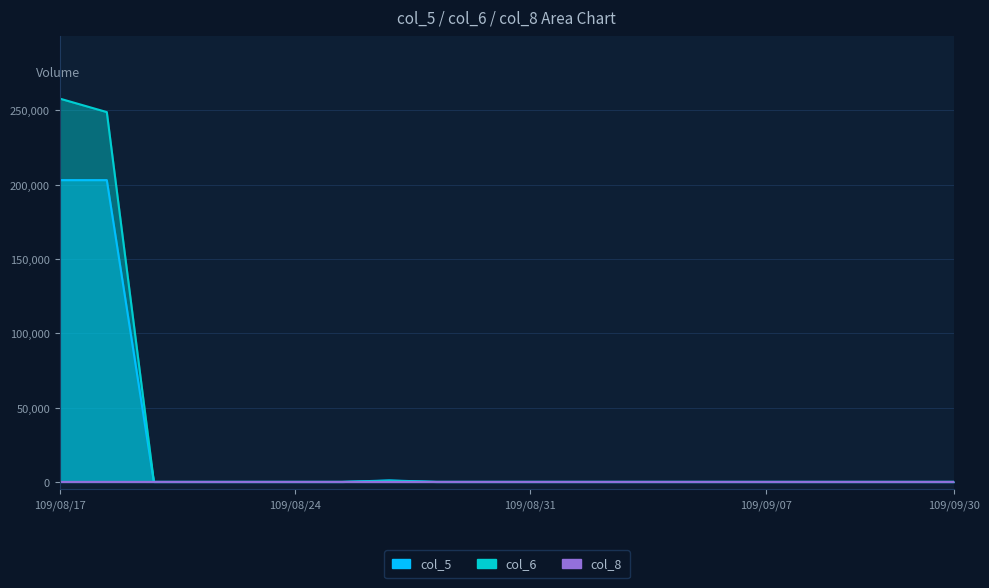

Which category has the highest value across all series?

109/08/17